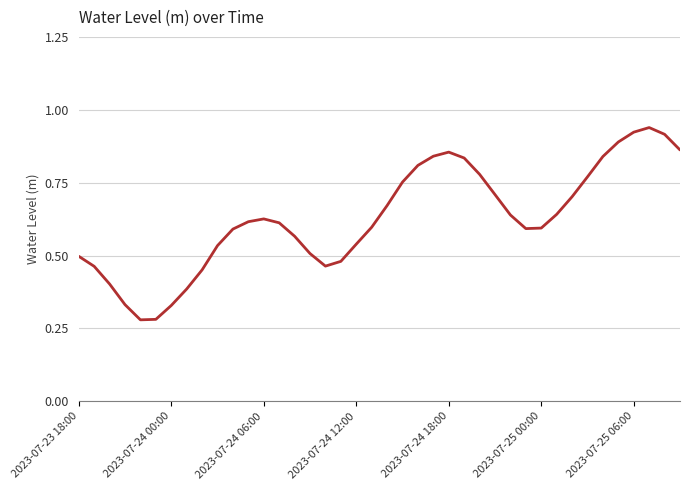

Is this an area chart (filled region under the line)?

No